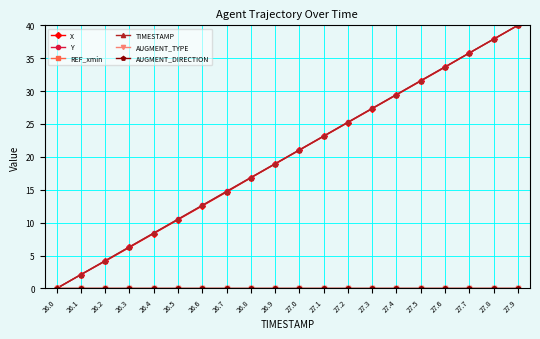

What are all the series names shown in the legend?

X, Y, REF_xmin, TIMESTAMP, AUGMENT_TYPE, AUGMENT_DIRECTION